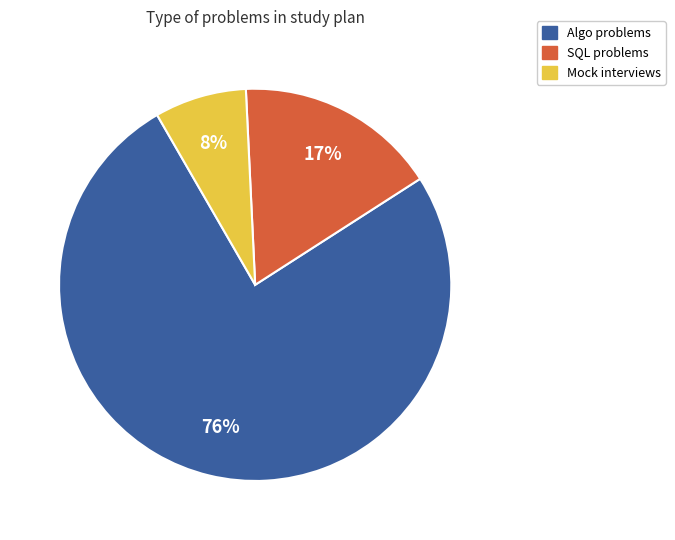

Is there any slice that represents more than half of the pie?

Yes